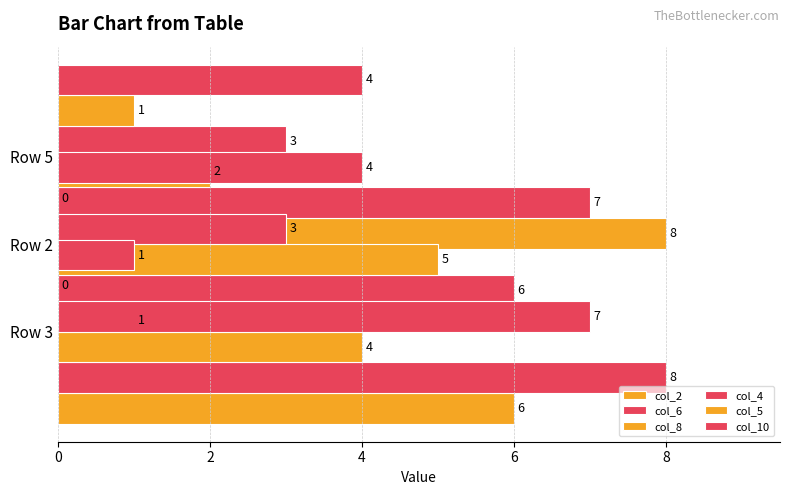

What is the value of the col_6 bar at the 2nd from the left?

6